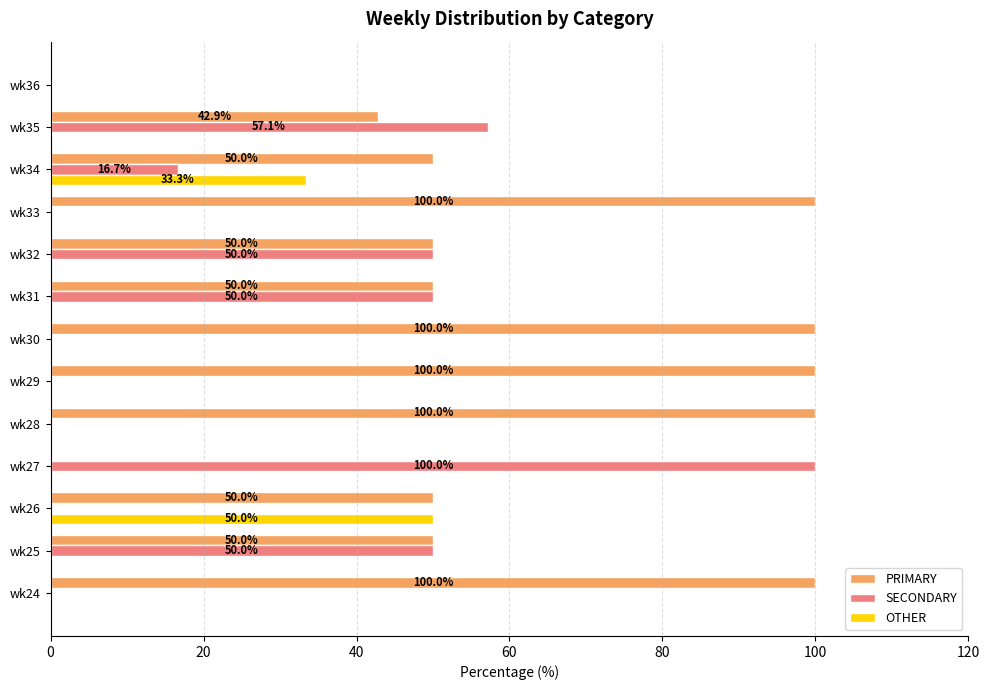

What is the sum of the OTHER values at wk34 and wk29?

33.3